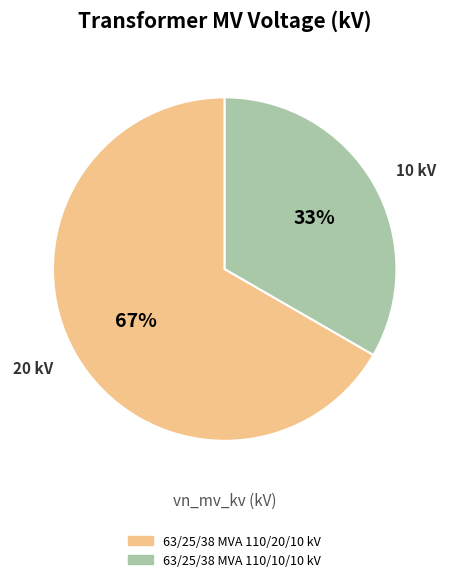

Is there a majority slice in this chart?

Yes